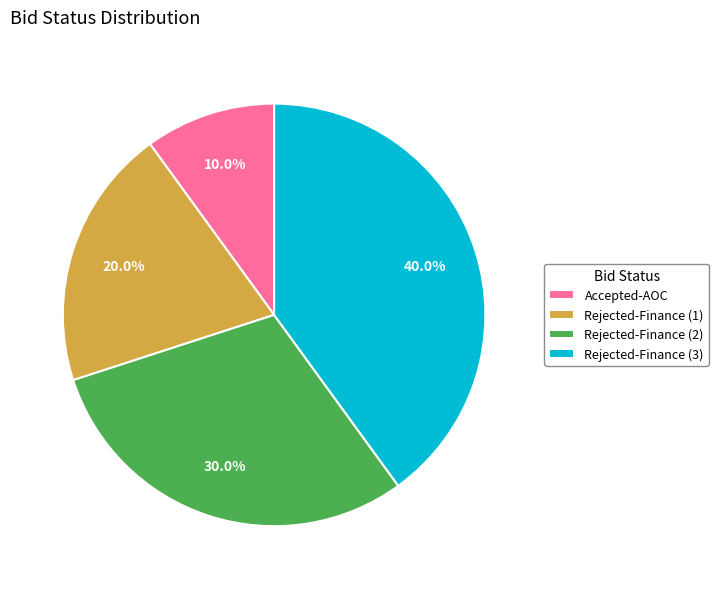

To the nearest percent, what is the difference between the largest and smallest slice percentages?

30%